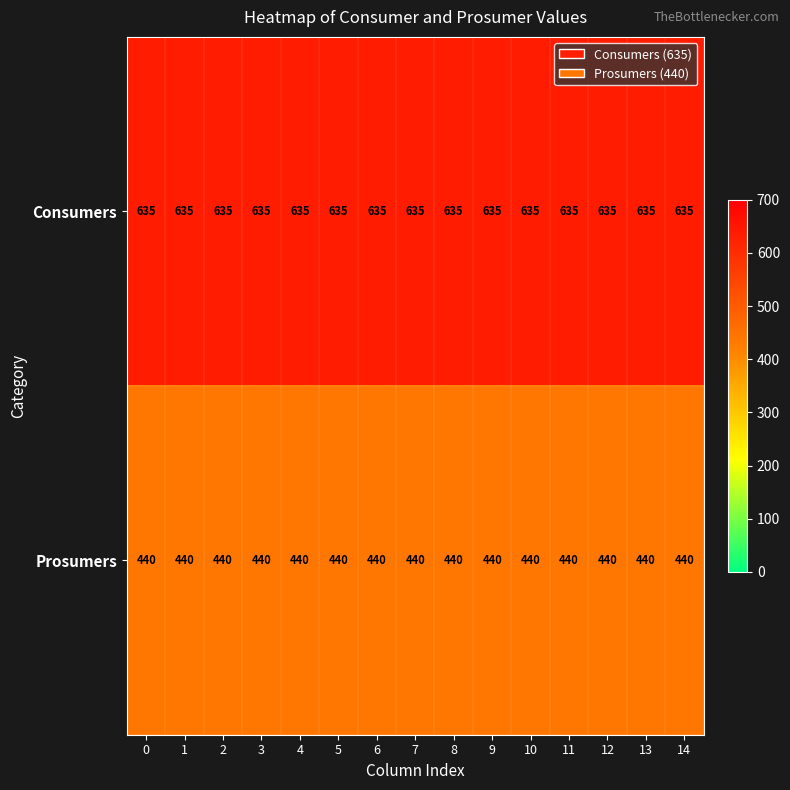

What is the spread (max minus min) of values at 4?

195